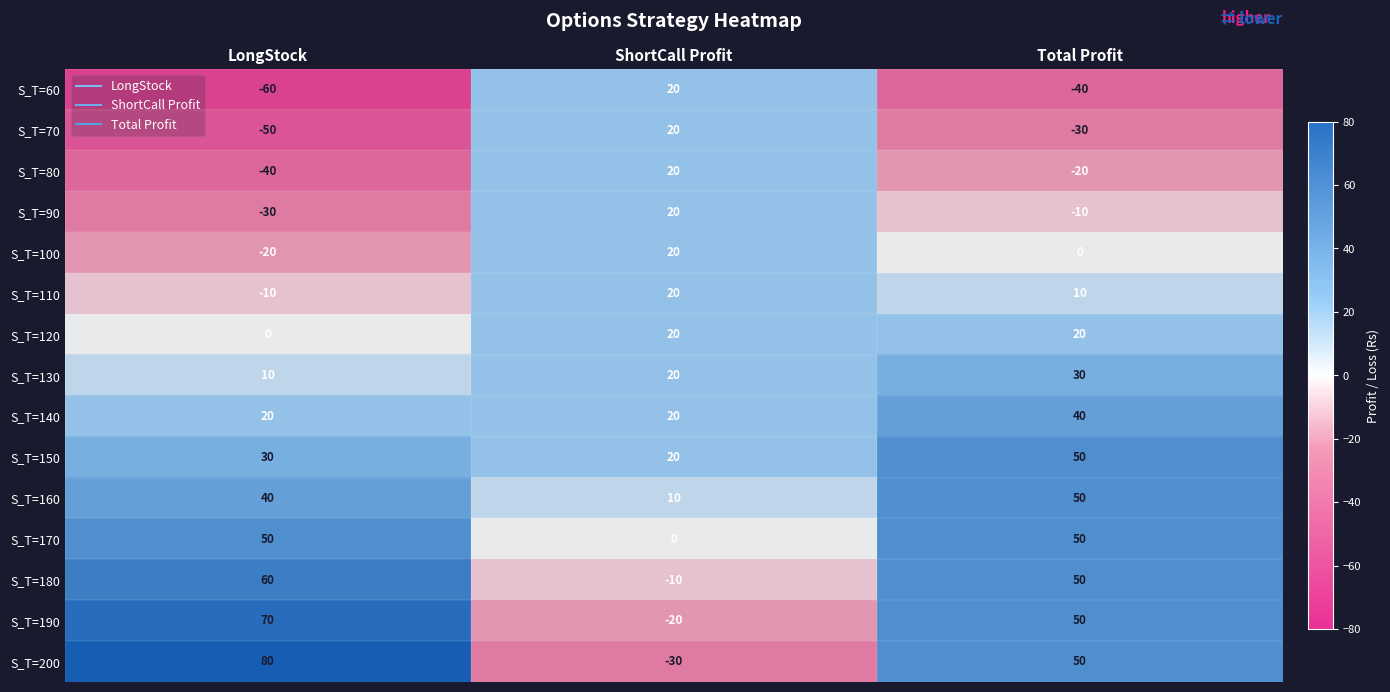

Count the S_T=140 values in the range 20 to 40.

3